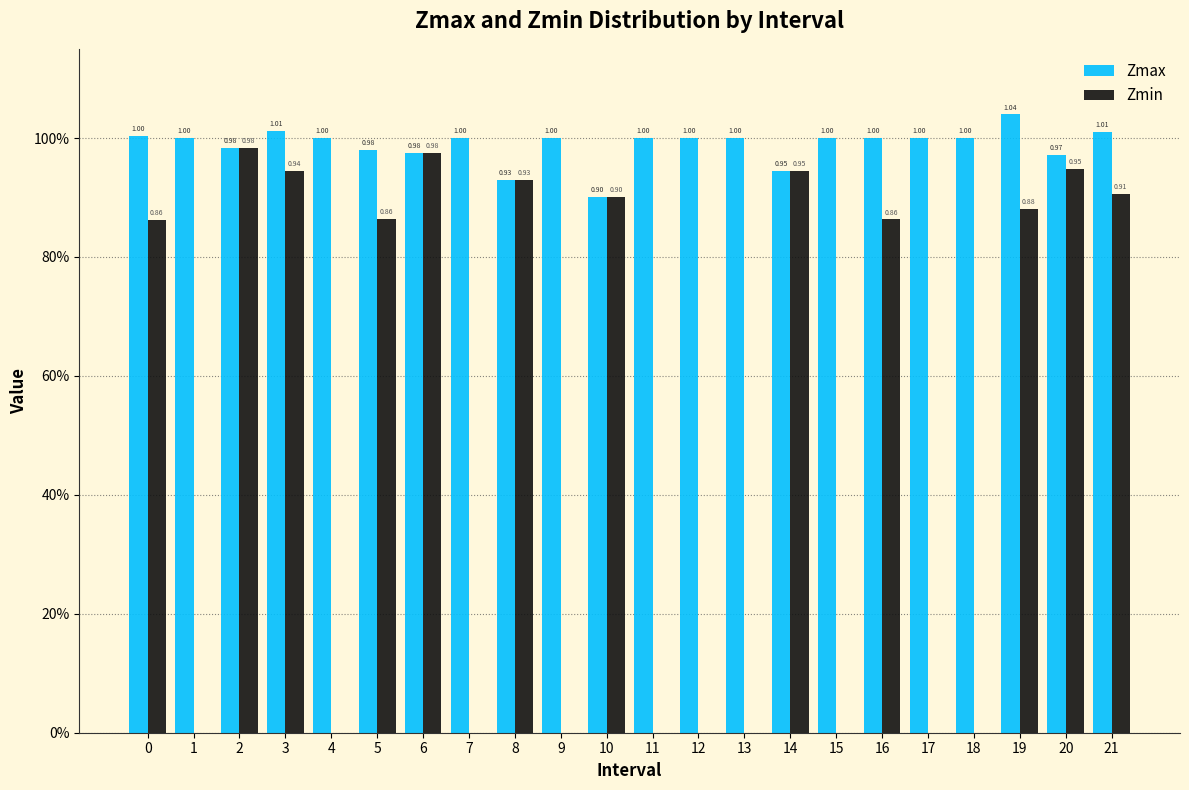

Are the bars horizontal?

No